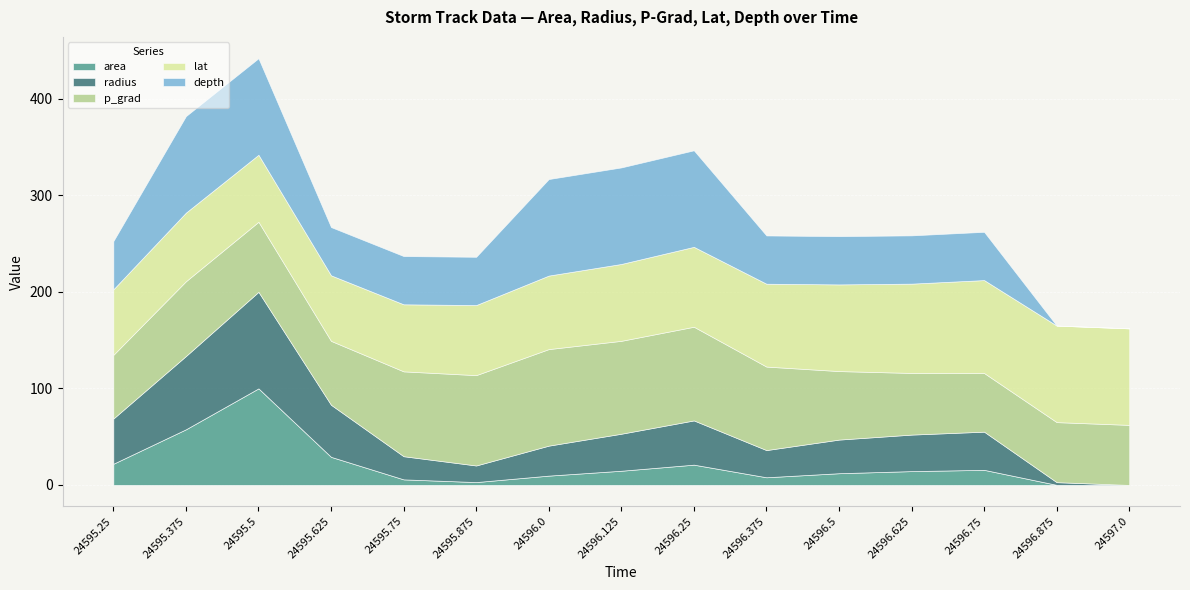

What is the total value across all series at 24595.375?

382.0